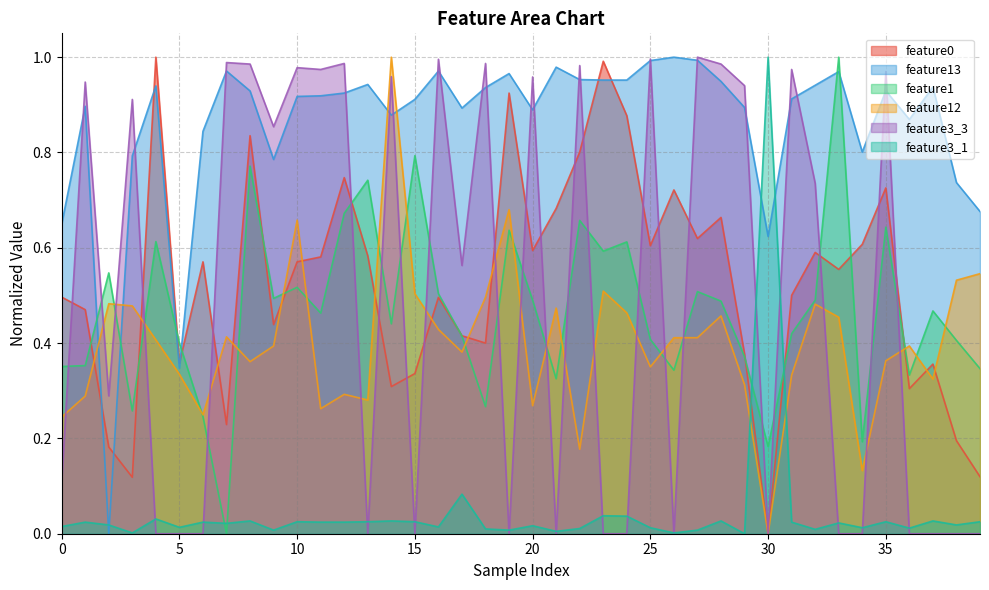

Between 33 and 21, which is larger?

21